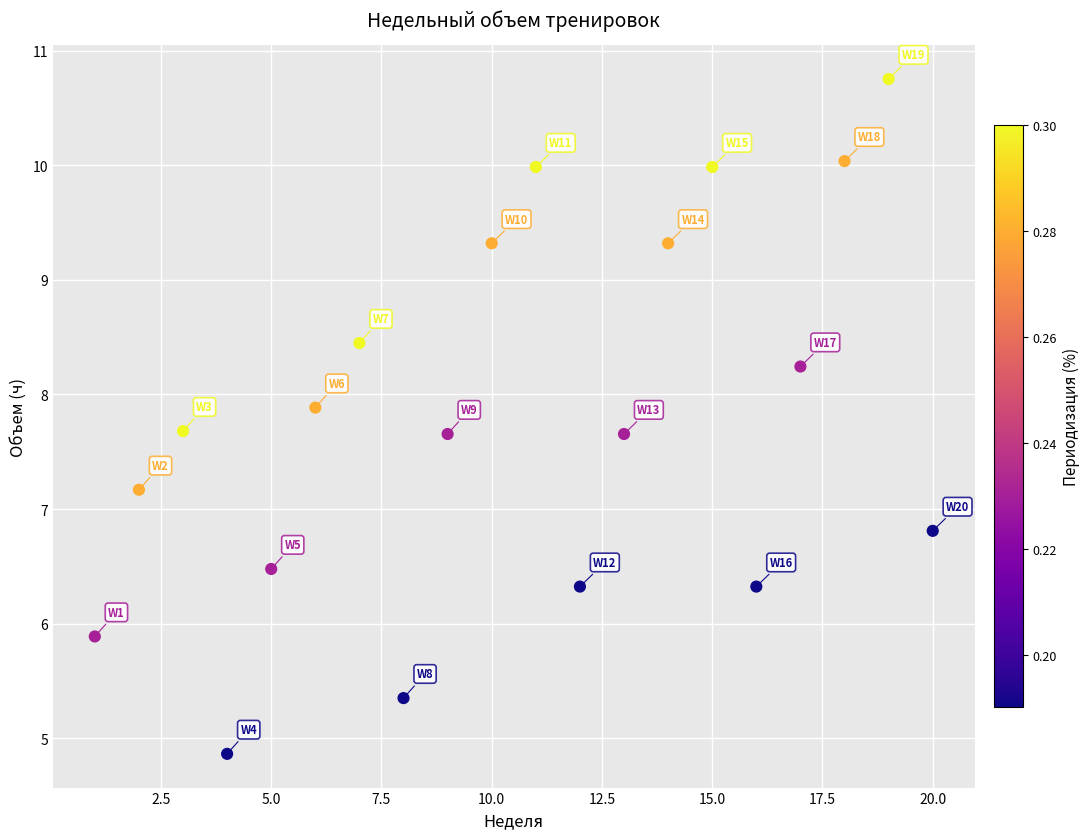

What is the range of Y values (max minus min)?

5.9